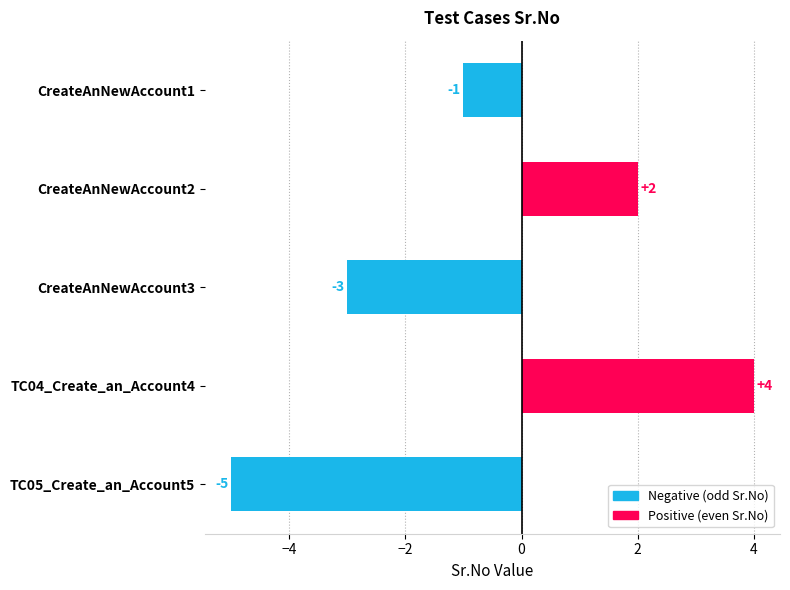

What is the average value?

-1